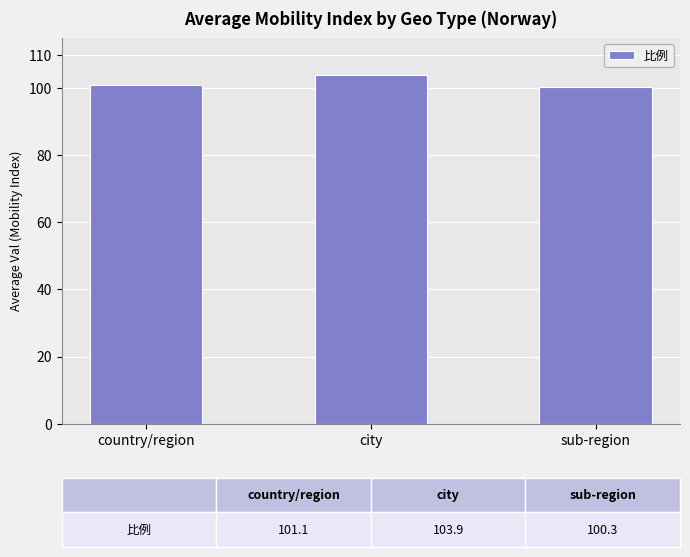

Reading left to right, what are all the values shown in this chart?

101.1	103.9	100.3